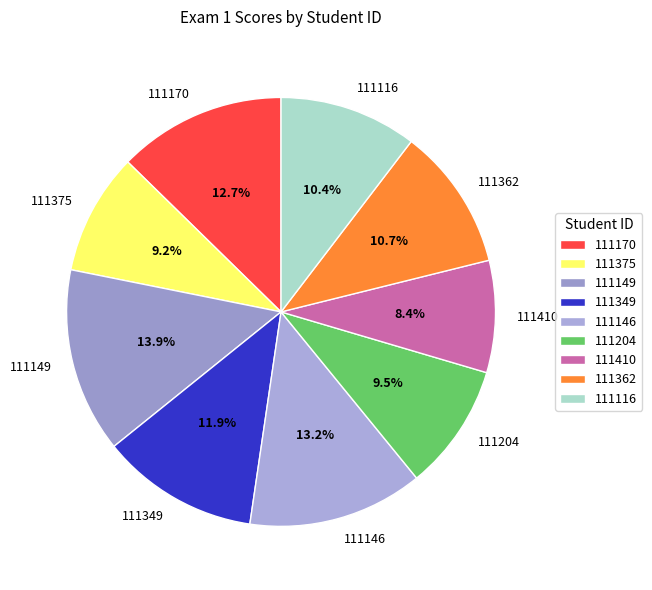

What percentage do 111375 and 111116 together represent?

19.6%